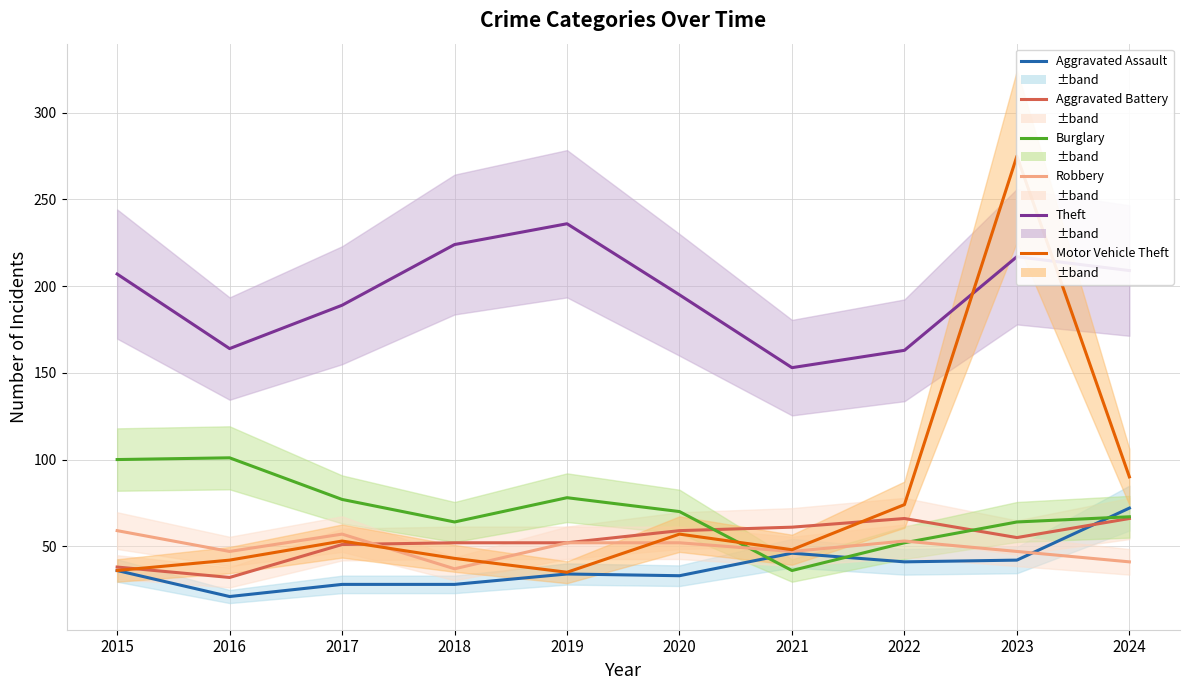

Is this an area chart (filled region under the line)?

No